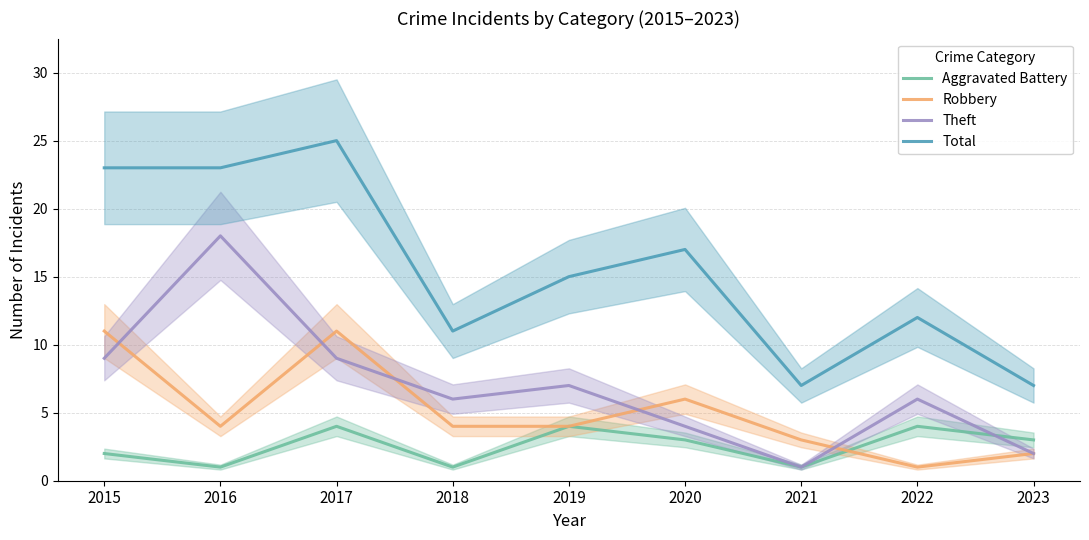

Reading left to right, list all the values displayed in this chart.

Aggravated Battery: 2	1	4	1	4	3	1	4	3
Robbery: 11	4	11	4	4	6	3	1	2
Theft: 9	18	9	6	7	4	1	6	2
Total: 23	23	25	11	15	17	7	12	7